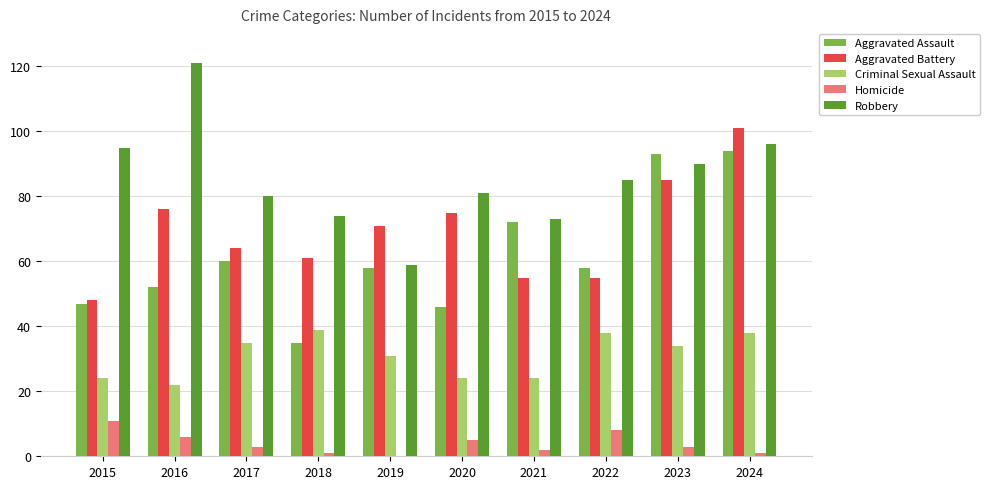

Is the value of Aggravated Battery at 2022 greater than the value of Criminal Sexual Assault at 2015?

Yes